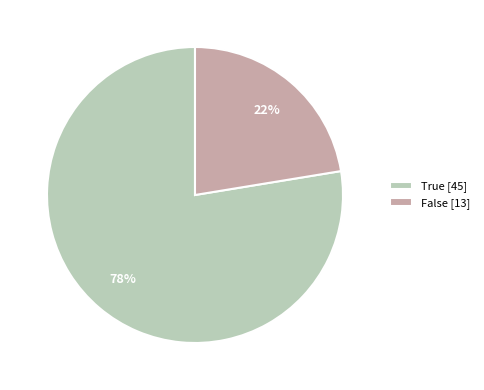

Which slice is the smallest?

False